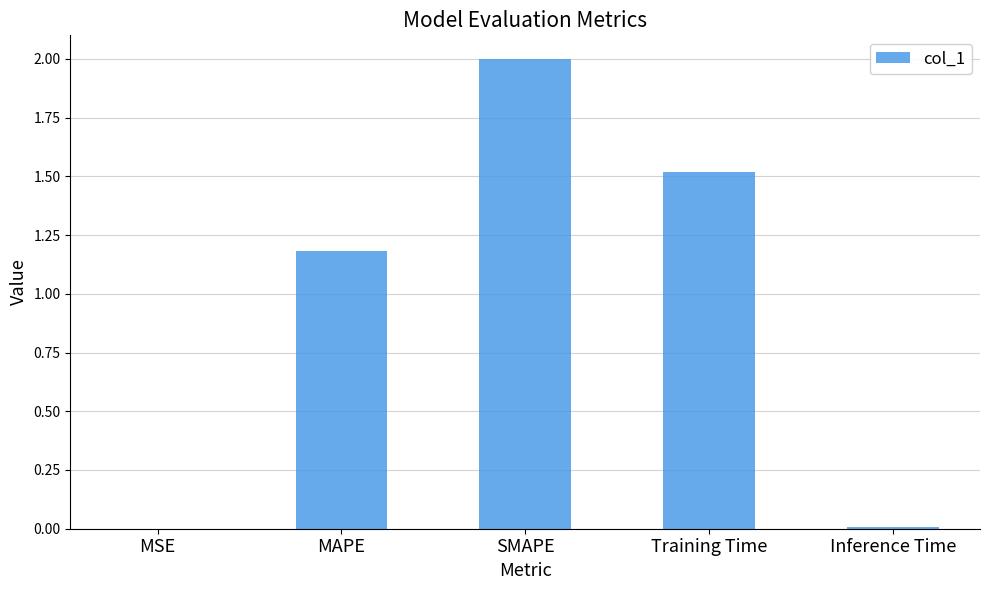

What is the greatest value displayed?

2.0